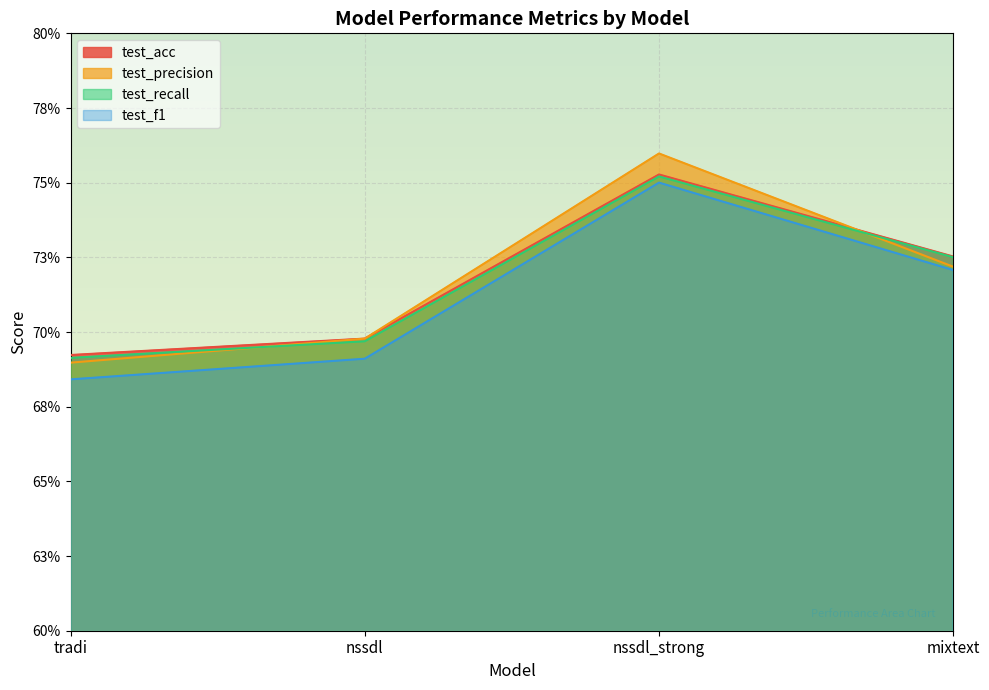

What position from the right is mixtext?

1